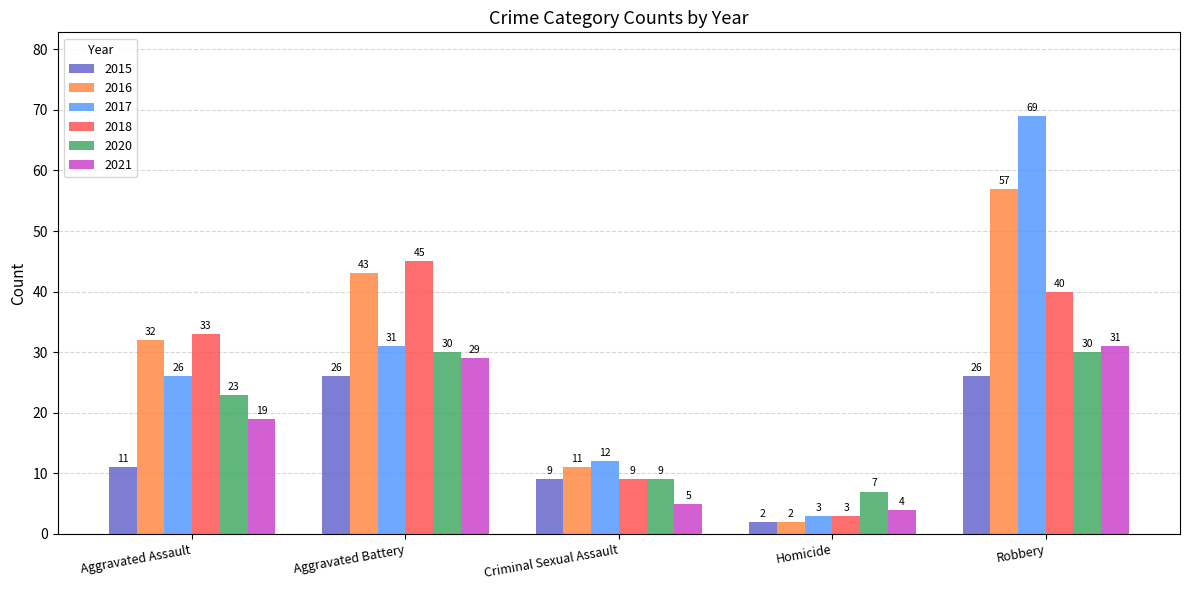

What is the difference between the maximum and minimum values in the 2017 series?

66